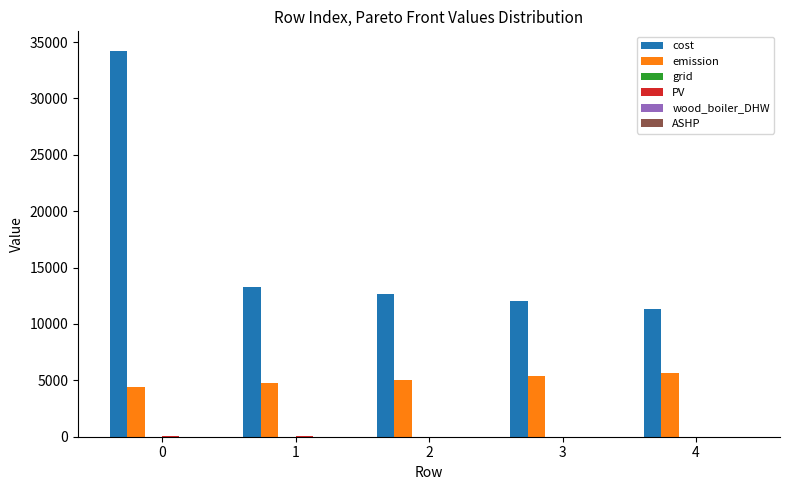

True or false: emission has a value of 4443.2 at 0.

True